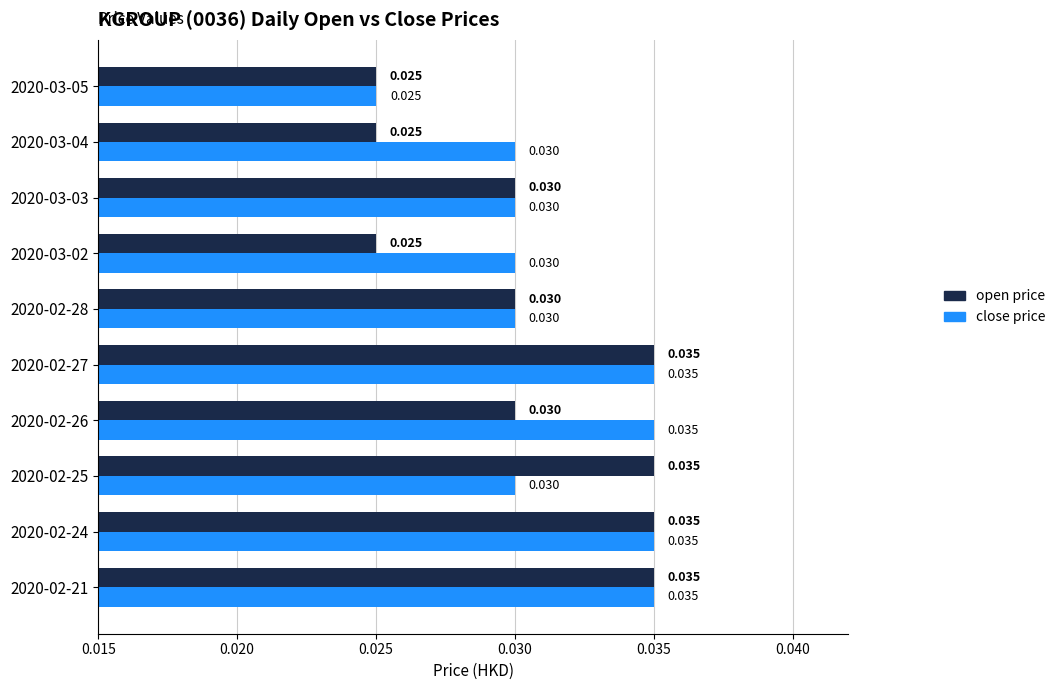

How many distinct data groups are displayed?

2